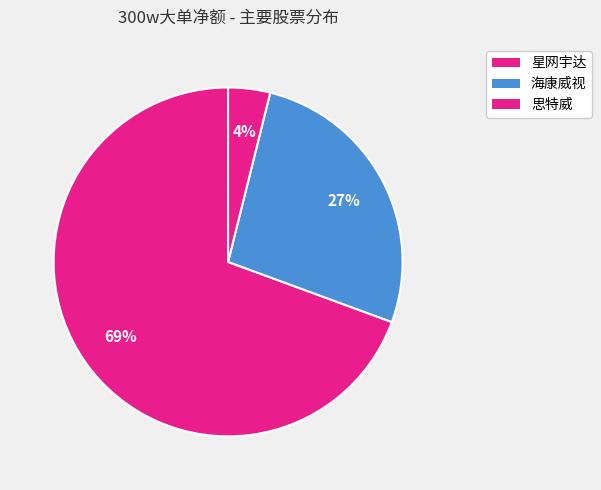

What is the total percentage of 星网宇达 and 思特威?

73.3%